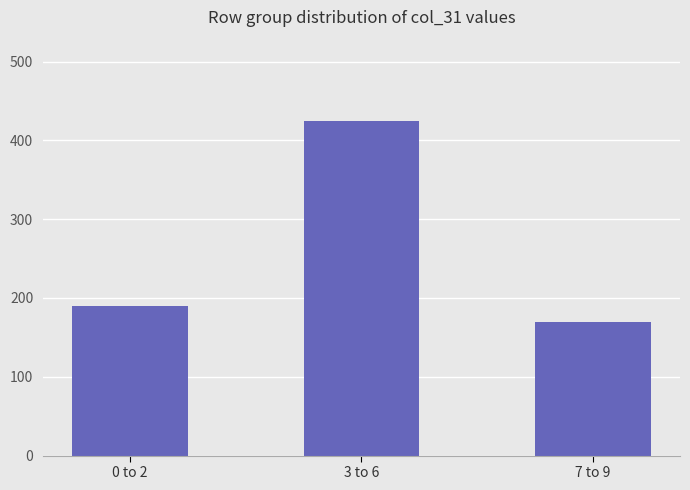

What is the smallest value displayed?

169.7